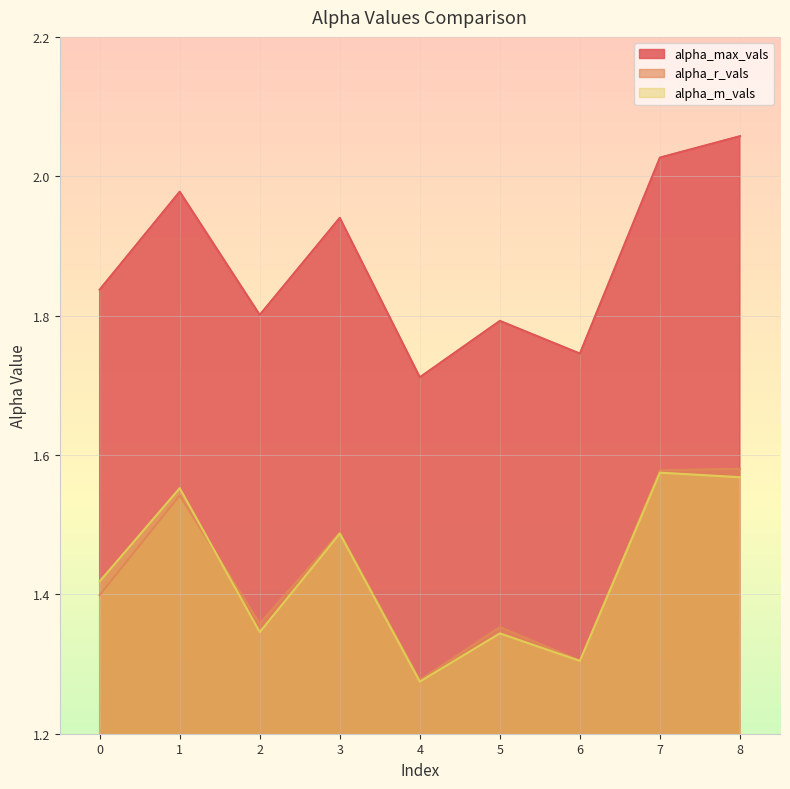

What is the greatest value displayed?

2.1